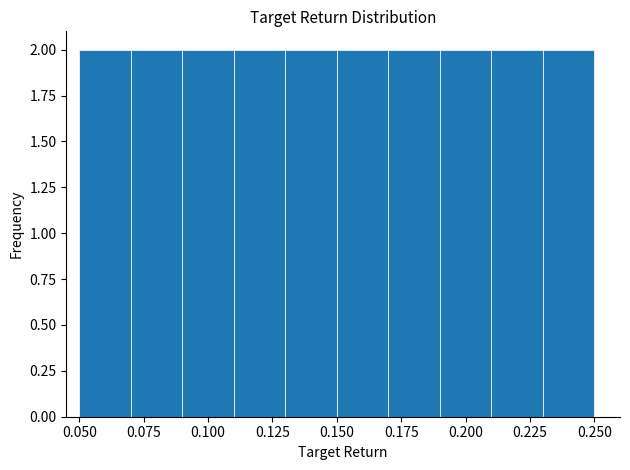

Reading left to right, list every bar in this chart as the range it spans on the x-axis followed by its height. The values are not printed on the chart, so give them approximately, as read against the axis.

0.05 to 0.07: 2
0.07 to 0.09: 2
0.09 to 0.11: 2
0.11 to 0.13: 2
0.13 to 0.15: 2
0.15 to 0.17: 2
0.17 to 0.19: 2
0.19 to 0.21: 2
0.21 to 0.23: 2
0.23 to 0.25: 2